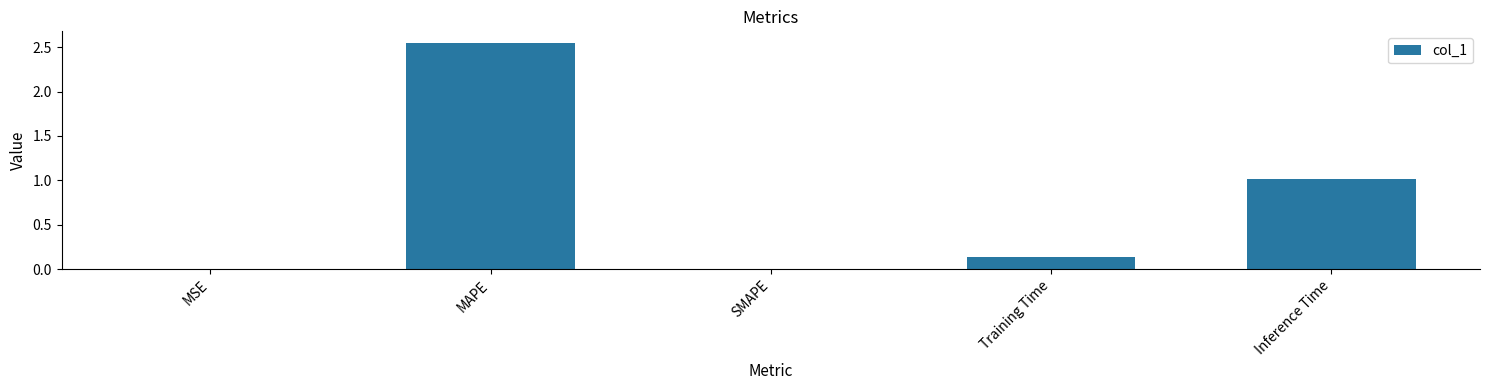

What is the difference between the values at Training Time and MAPE?

2.4